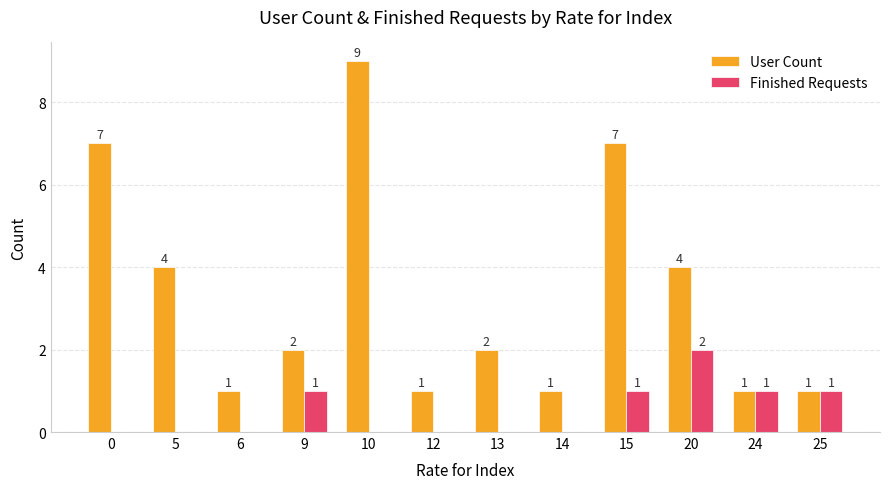

What is the maximum value shown in the chart?

9